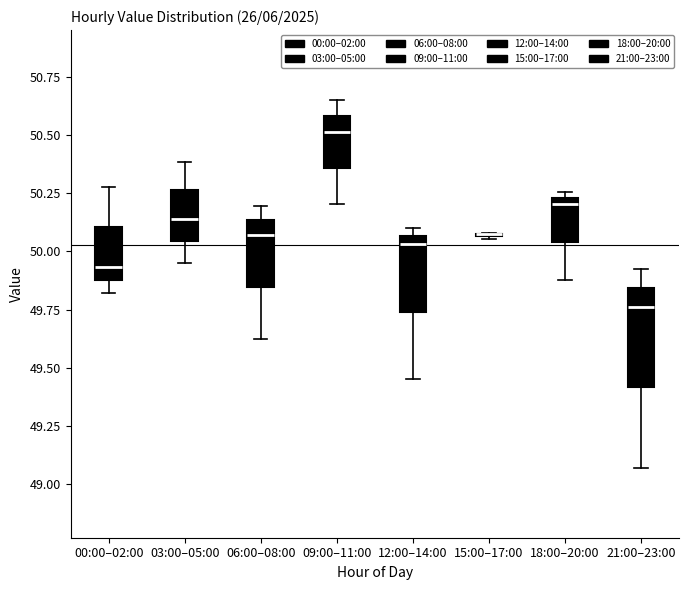

Reading left to right, read every box against the y-axis: the position of its median line, the range the box covers, and the ends of its whiskers. The values are not printed on the chart, so give them approximately, as read against the axis.

00:00–02:00: median 49.95, box 49.90 to 50.10, whiskers 49.80 to 50.30
03:00–05:00: median 50.15, box 50.05 to 50.25, whiskers 49.95 to 50.40
06:00–08:00: median 50.05, box 49.85 to 50.15, whiskers 49.60 to 50.20
09:00–11:00: median 50.50, box 50.35 to 50.60, whiskers 50.20 to 50.65
12:00–14:00: median 50.05 (just below the box's upper edge), box 49.75 to 50.05, whiskers 49.45 to 50.10
15:00–17:00: box collapsed to a line at 50.10, whiskers 50.05 to 50.10
18:00–20:00: median 50.20, box 50.05 to 50.25, whiskers 49.90 to 50.25 (just above the box's upper edge)
21:00–23:00: median 49.75, box 49.40 to 49.85, whiskers 49.05 to 49.90